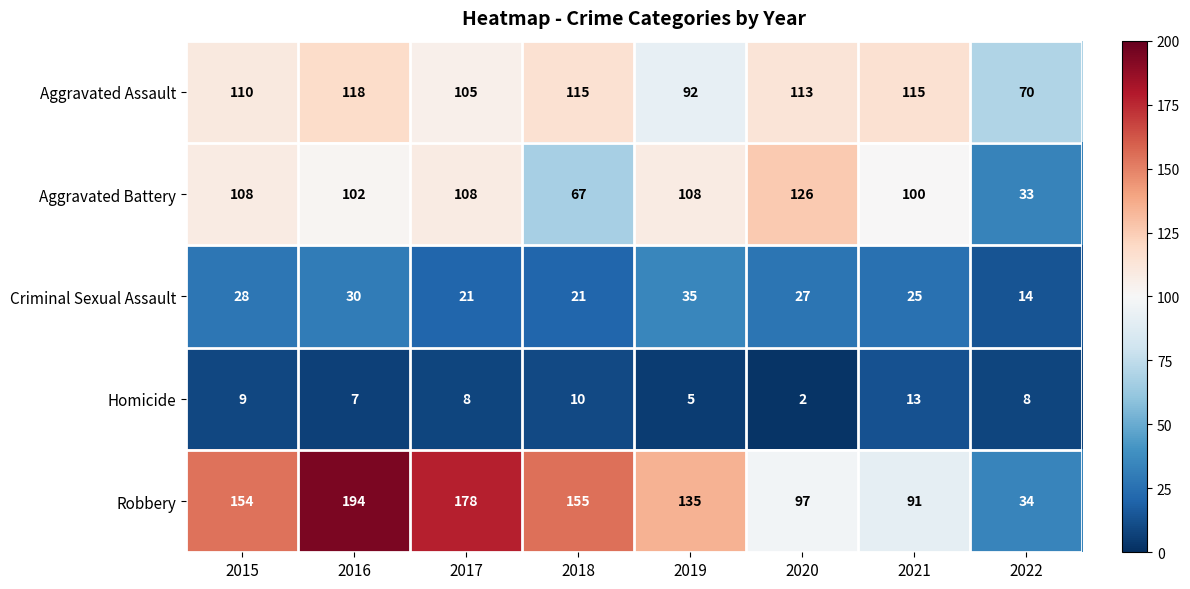

Which category has the highest value across all series?

2016